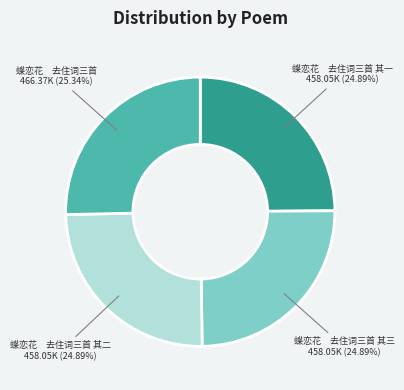

Does 蝶恋花 去住词三首 account for over 50% of the chart?

No